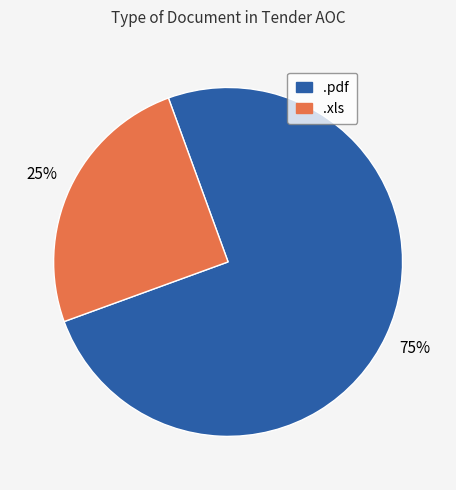

Is there any slice that represents more than half of the pie?

Yes